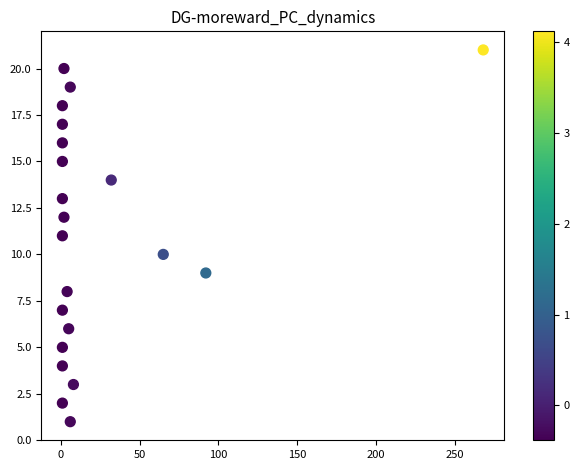

What is the range of X values (max minus min)?

267